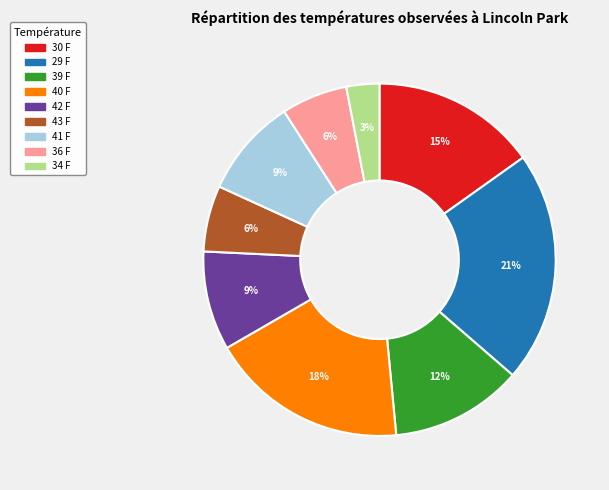

Is the sum of 43 F and 39 F greater than half?

No